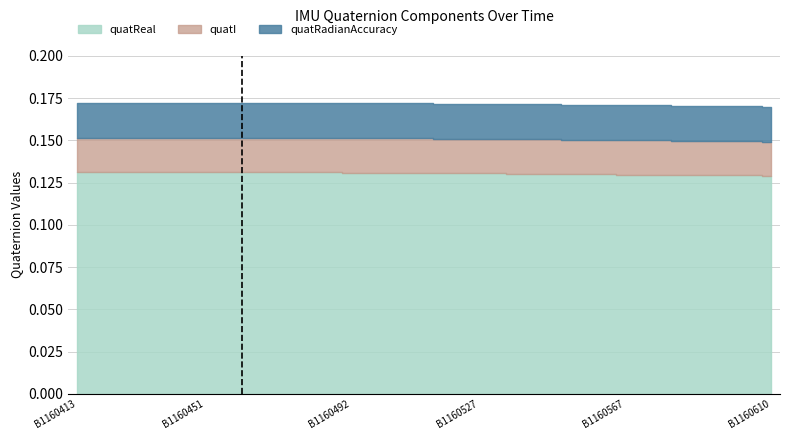

What is the total value across all series at B1160522?

0.2